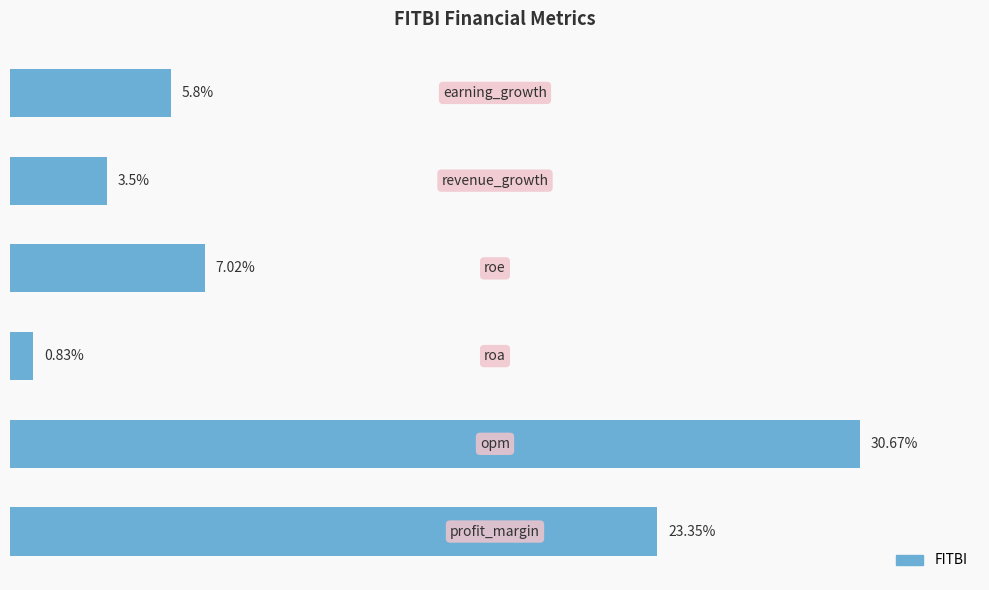

Are the bars horizontal?

Yes